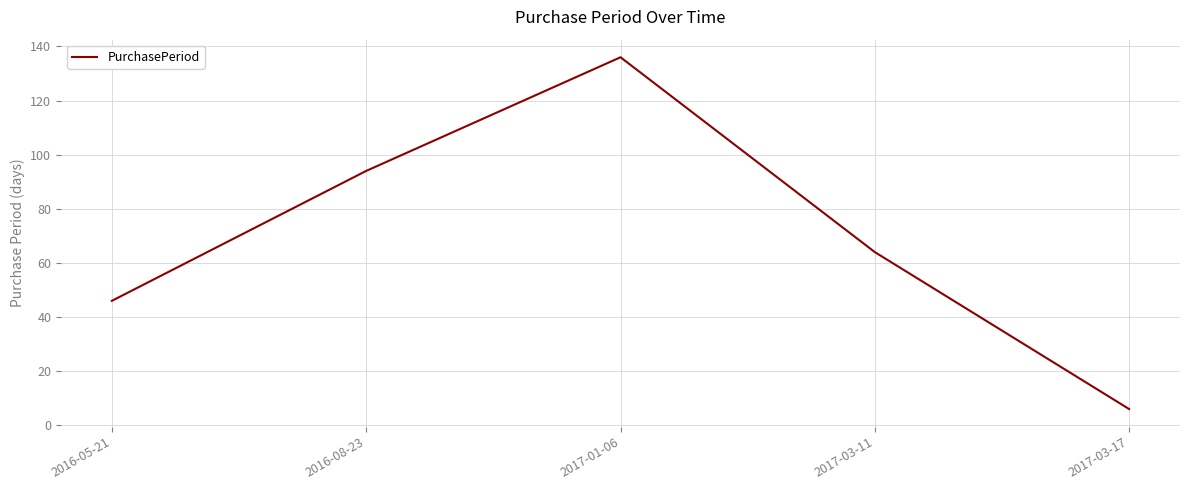

Rank the categories by value from lowest to highest.

2017-03-17, 2016-05-21, 2017-03-11, 2016-08-23, 2017-01-06